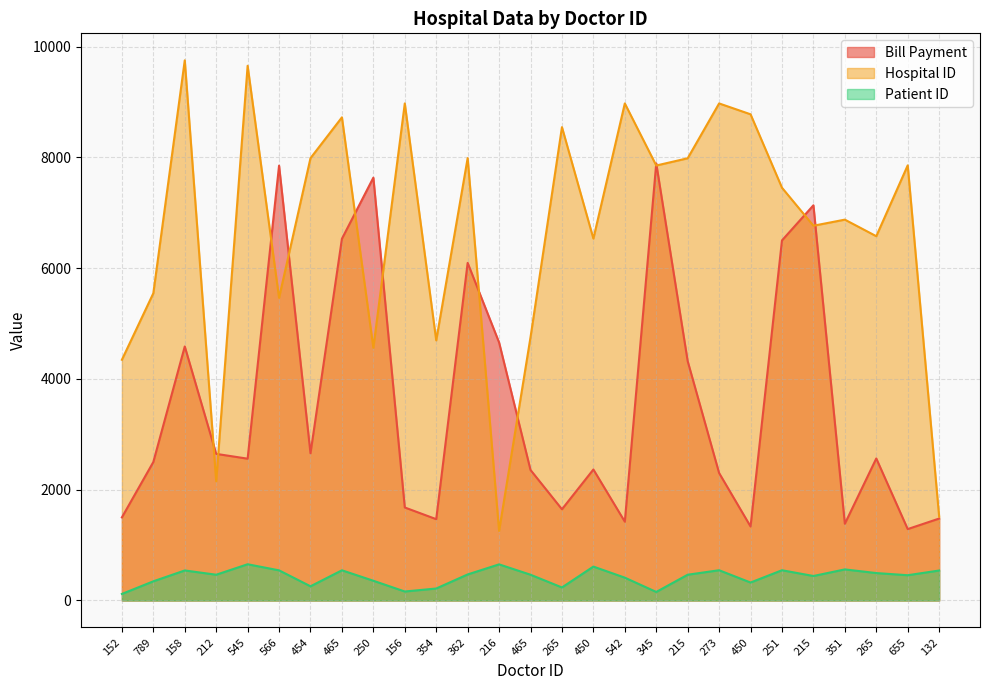

The Patient ID series shows 150 at 273. True or false?

False